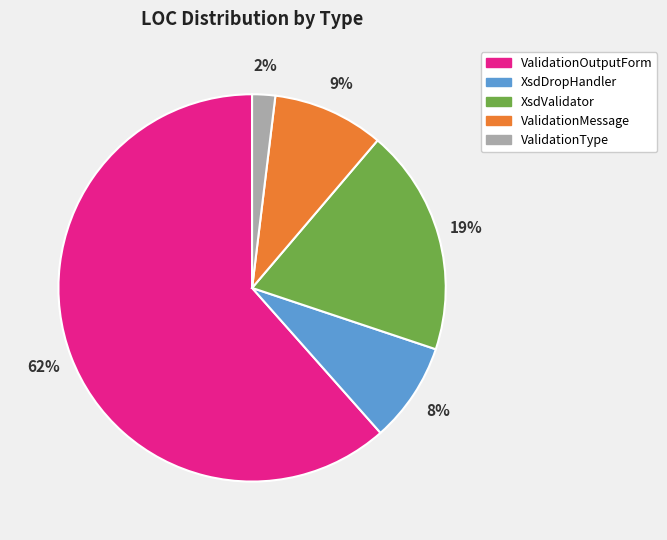

Which has a higher value, ValidationType or ValidationMessage?

ValidationMessage